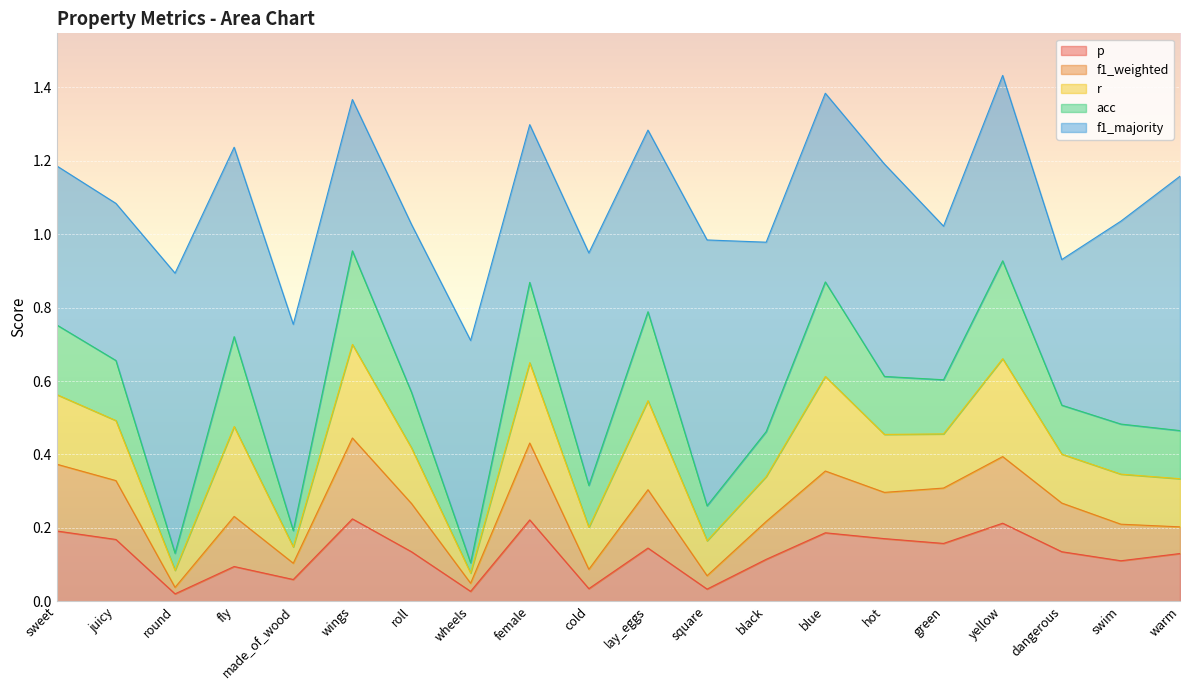

What is the label of the 18th point from the right?

round